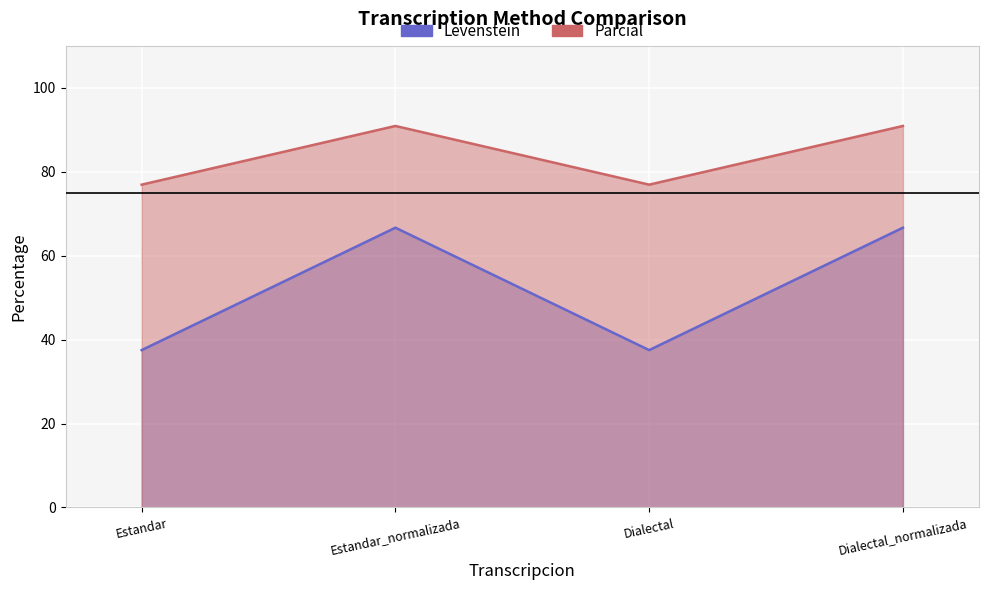

True or false: Parcial and Levenstein intersect in this chart.

False